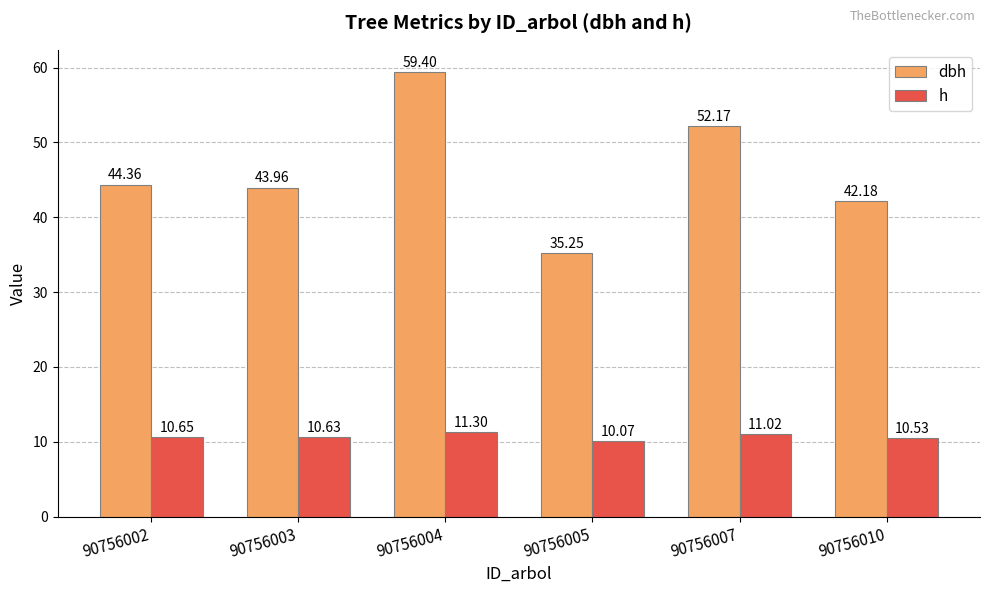

What is the sum of the dbh values at 90756004 and 90756005?

94.7